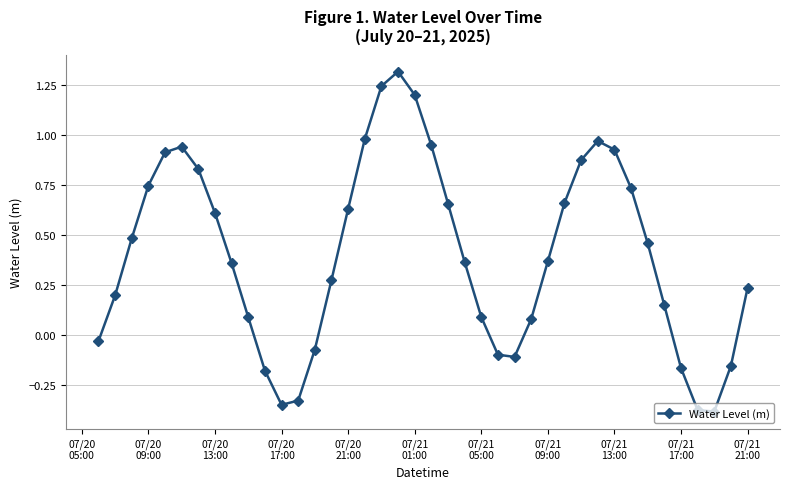

What is the sum of all values?

16.1